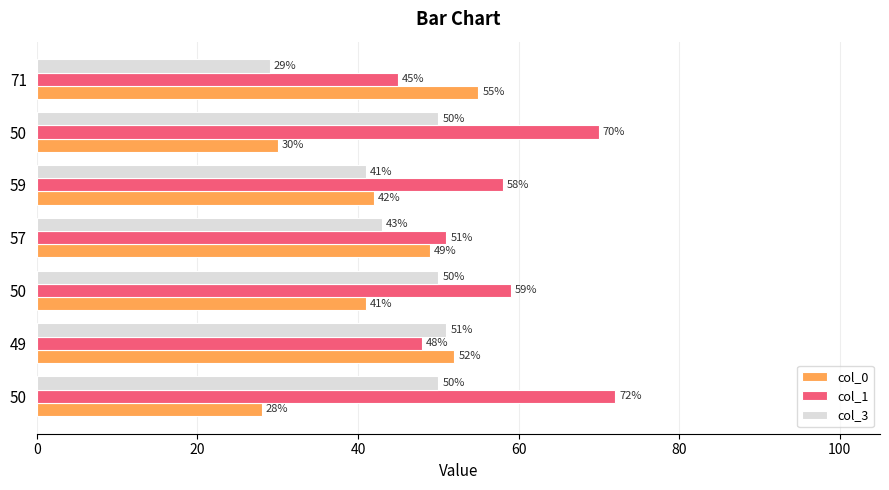

Reading left to right, what are all the values shown in this chart?

col_0: 28	52	41	49	42	30	55
col_1: 72	48	59	51	58	70	45
col_3: 50	51	50	43	41	50	29